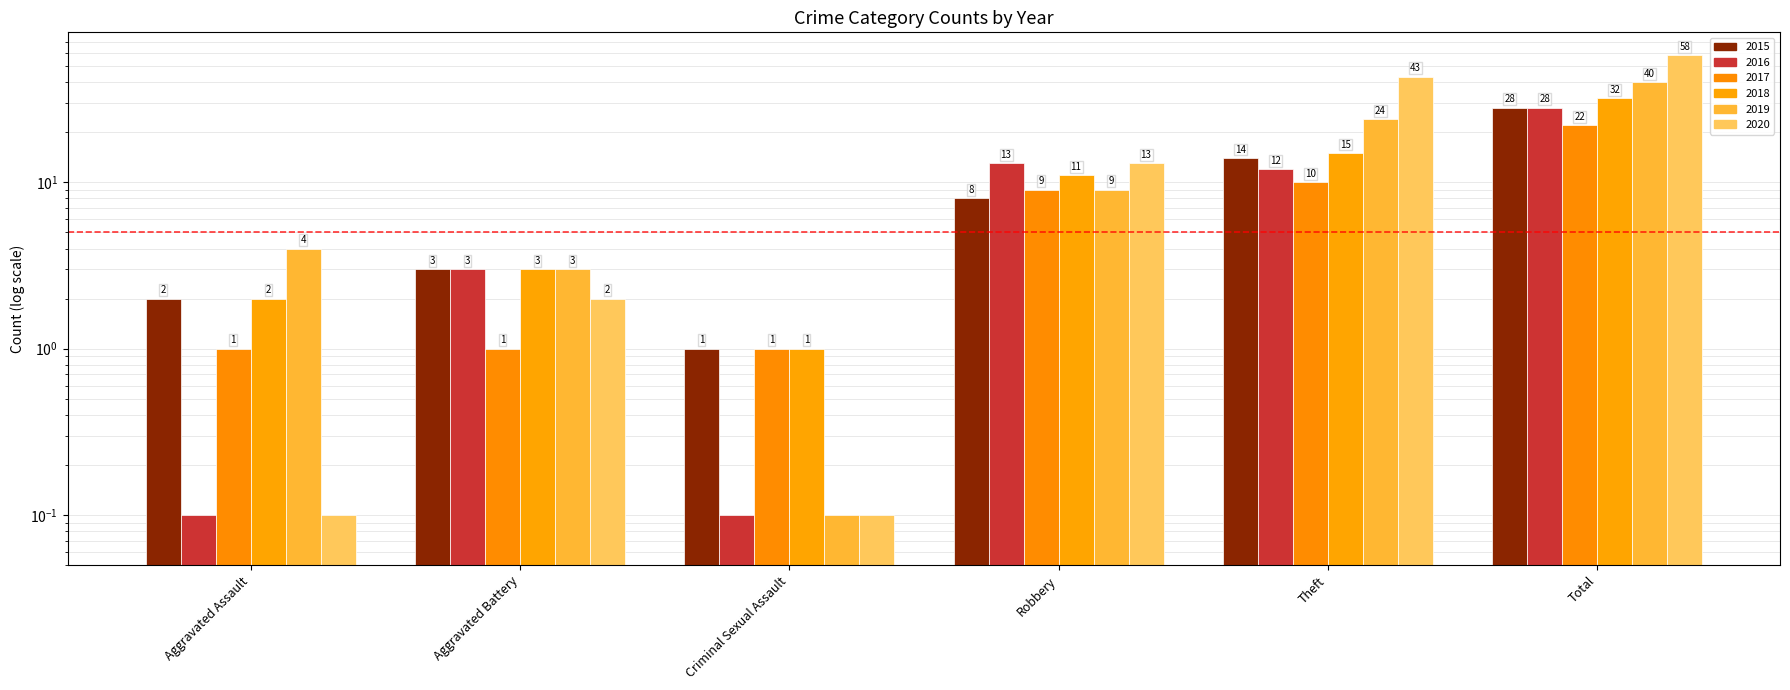

What position from the left is Robbery?

4